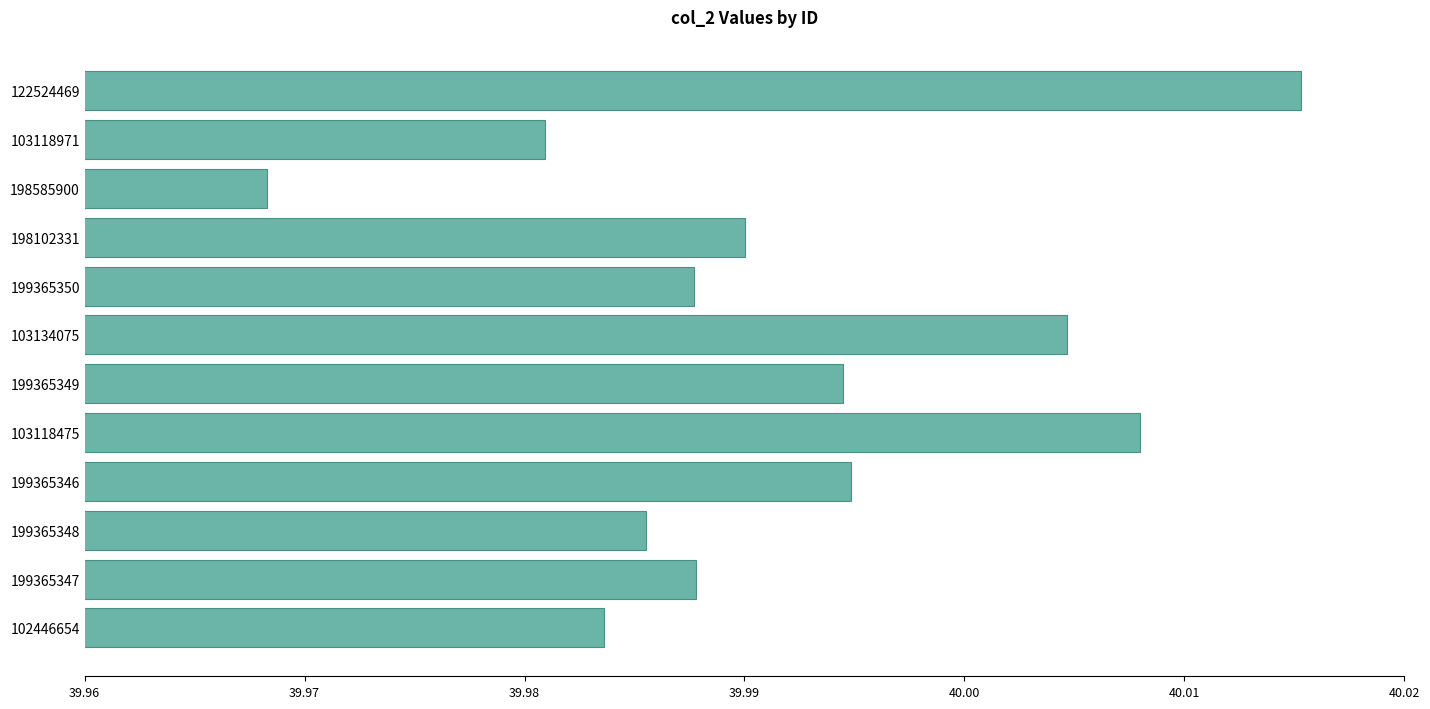

What is the label of the 4th bar from the bottom?

199365346